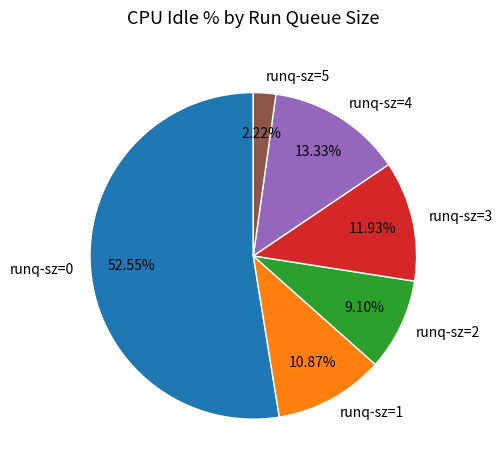

Is there a majority slice in this chart?

Yes